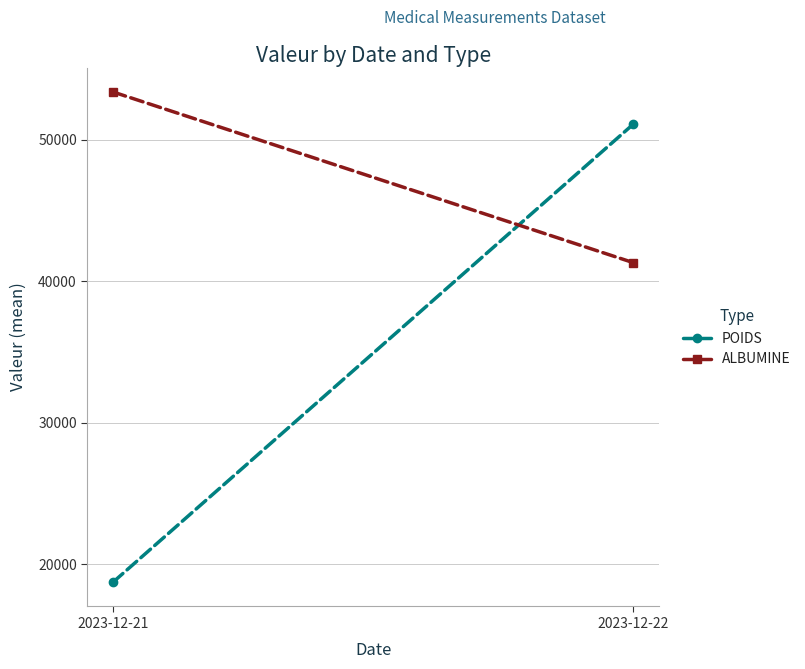

What is the value of the POIDS point at the 1st from the left?

18747.5